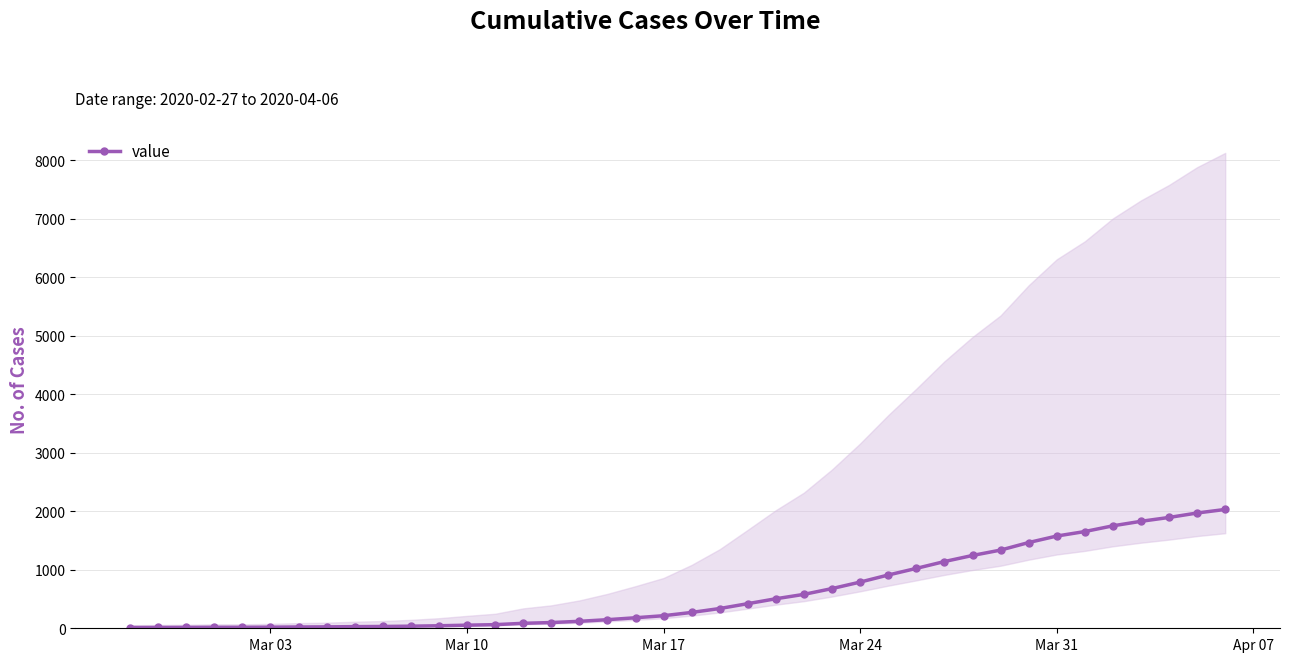

Read the value at Mar 17.

215